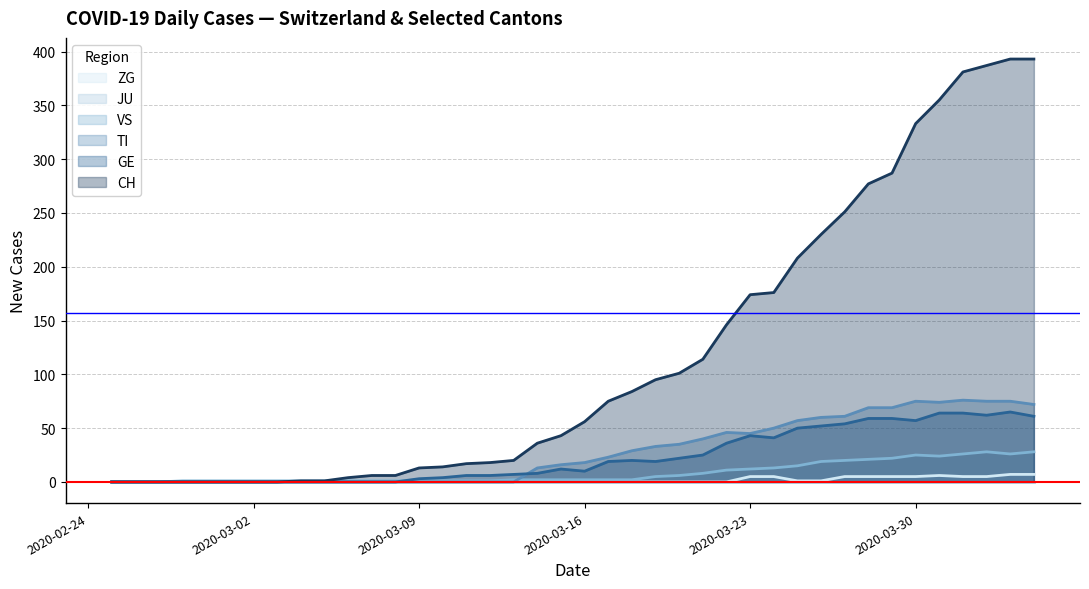

True or false: ZG has a value of 4 at 2020-03-12.

False